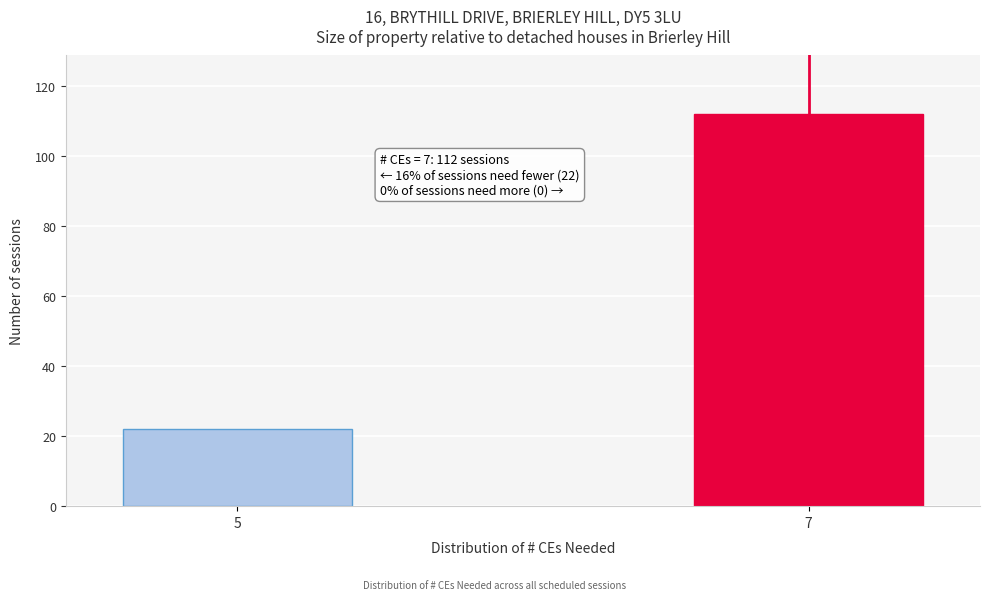

Reading left to right, transcribe all the data shown in this chart.

22	112